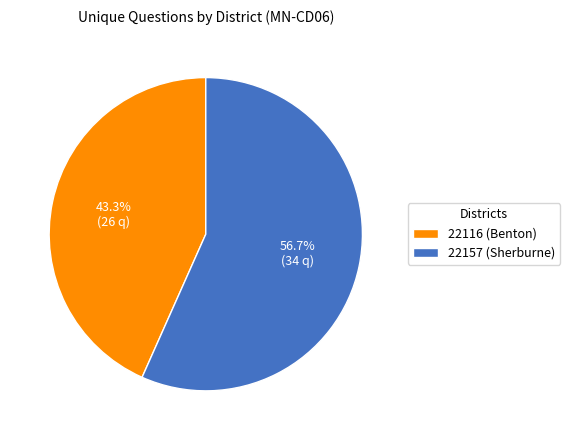

To the nearest percent, what is the difference between the largest and smallest slice percentages?

13%